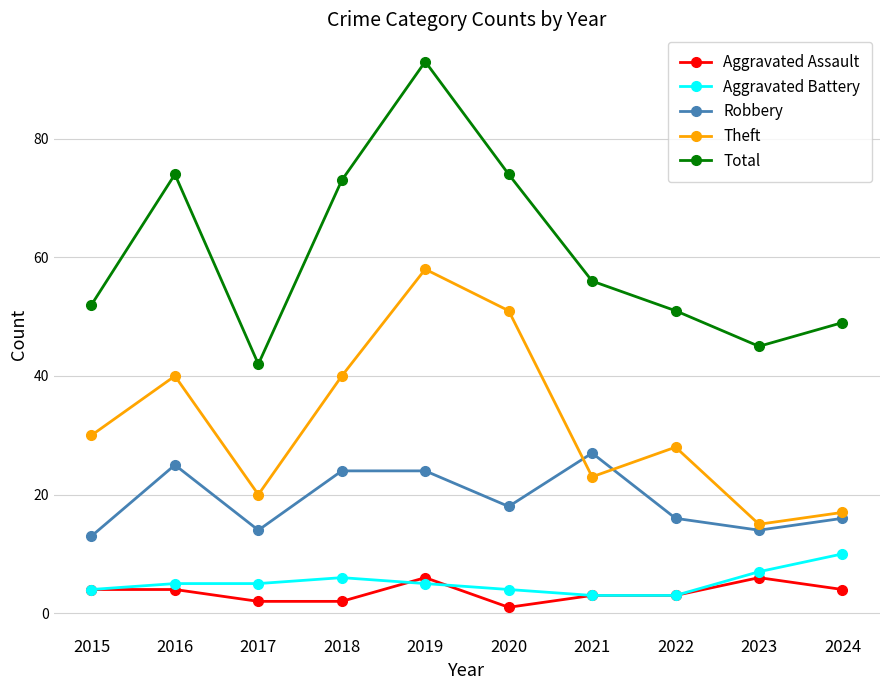

Where is Robbery nearest to the value 20?

2020